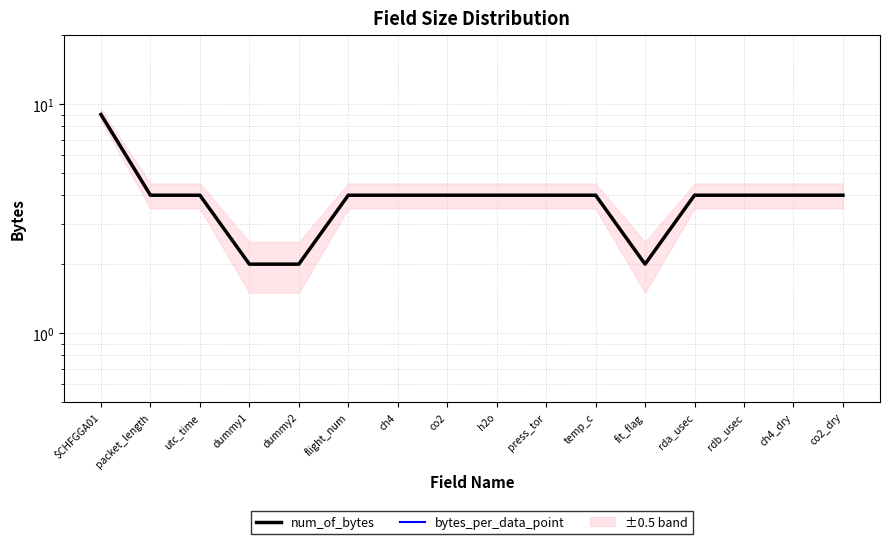

True or false: bytes_per_data_point has a value of 4 at co2.

True